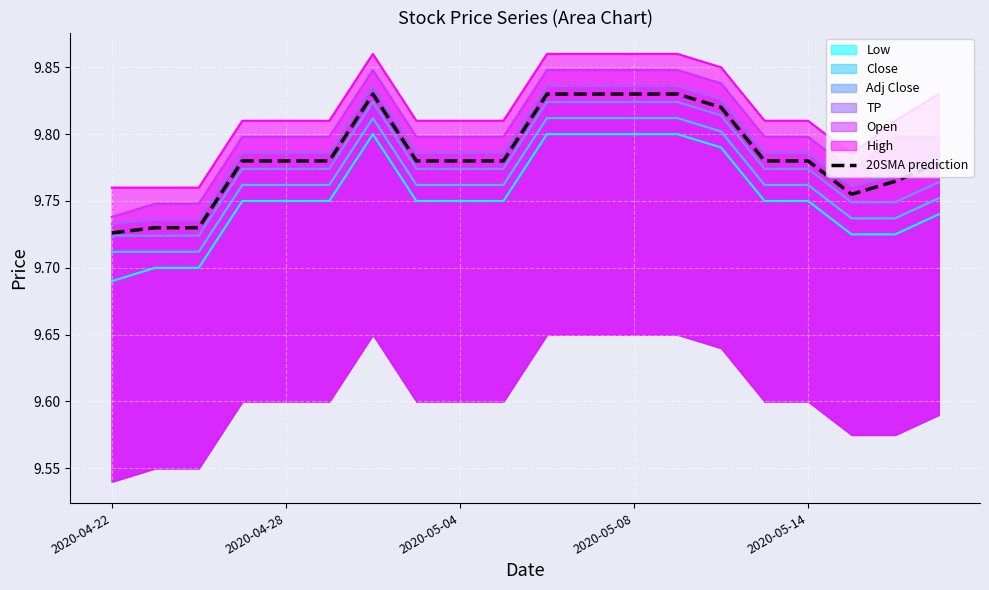

The chart shows a value of 16.8 at 2020-05-04. True or false?

False